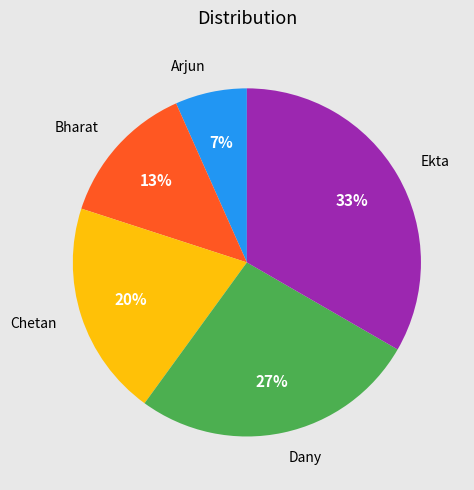

How many segments does this pie chart have?

5